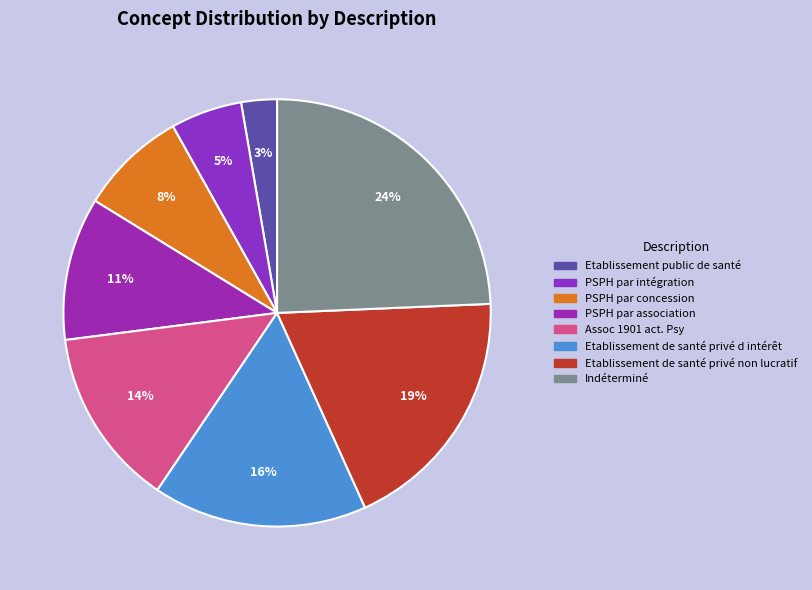

Count the number of slices in the pie.

8